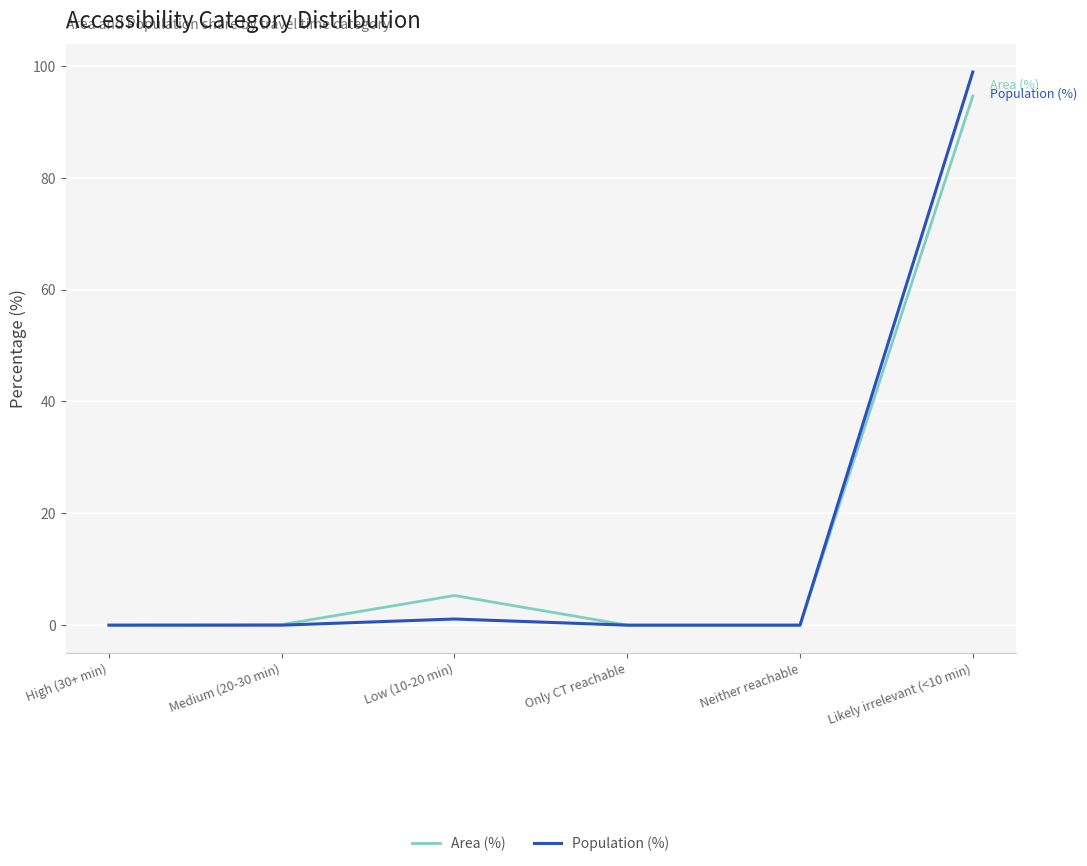

The Area (%) series shows 0.1 at Medium (20-30 min). True or false?

True